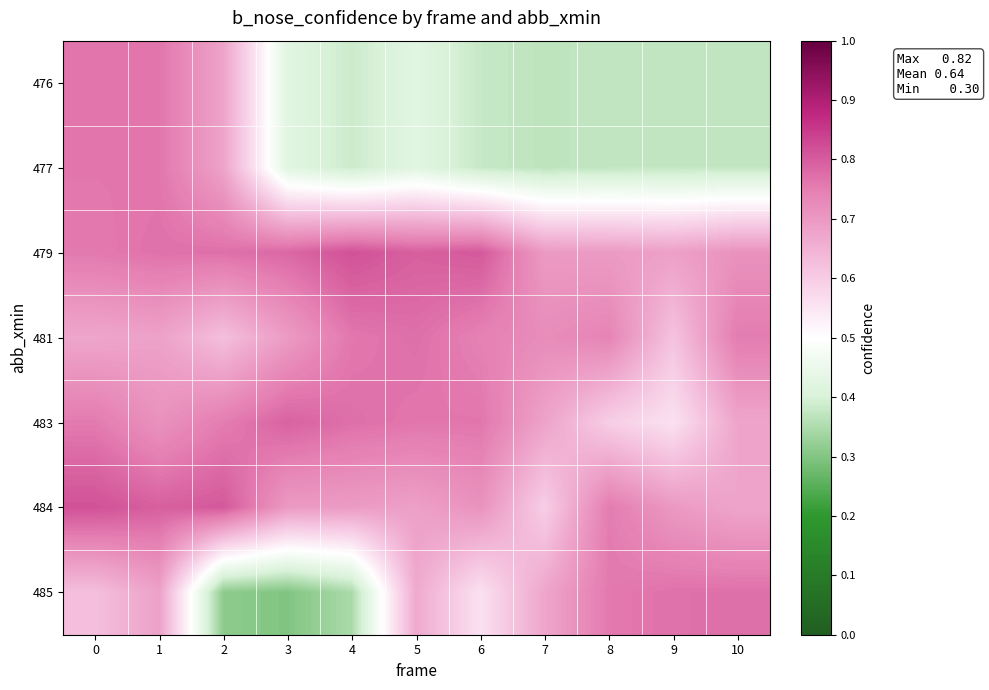

What is the spread (max minus min) of values at 0?

0.2